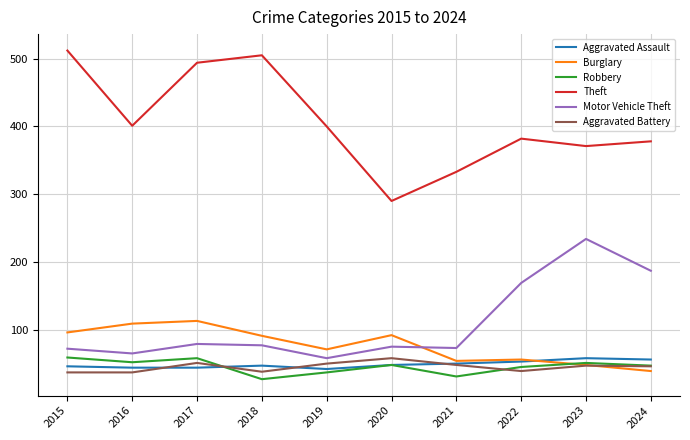

What is the approximate value of Burglary at 2023?

48